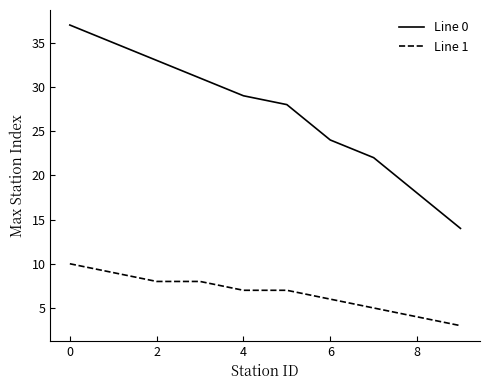

Does the chart display data point markers on the line(s)?

No